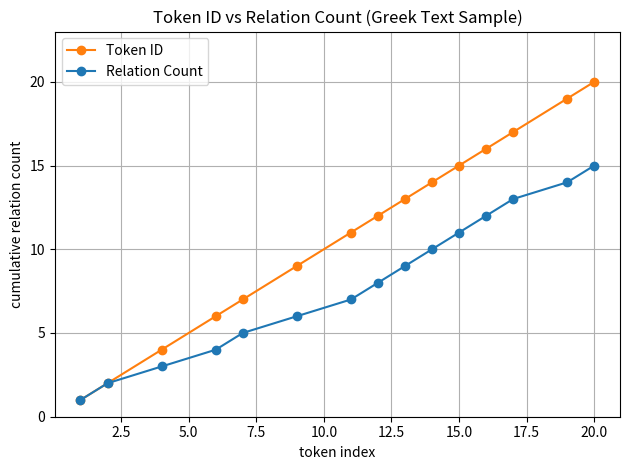

Which series has the largest total across all categories?

Token ID